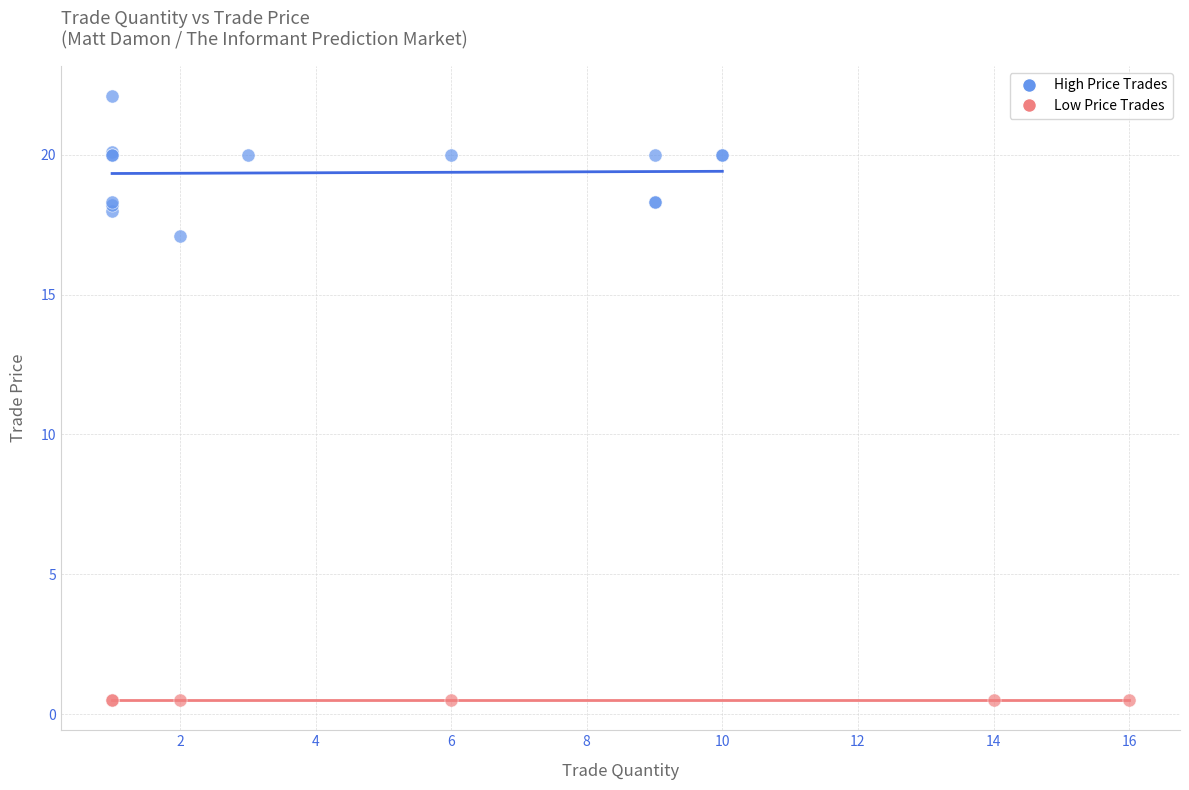

Which series reaches the maximum Y coordinate?

High Price Trades